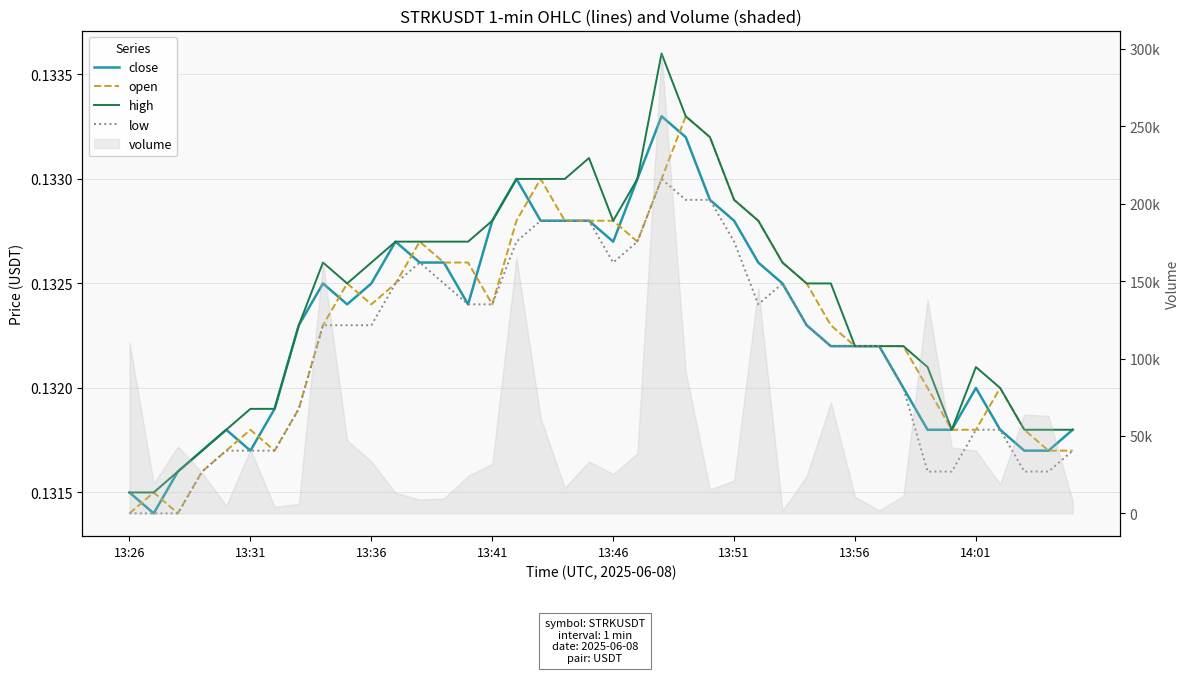

True or false: open and high cross at least once.

False